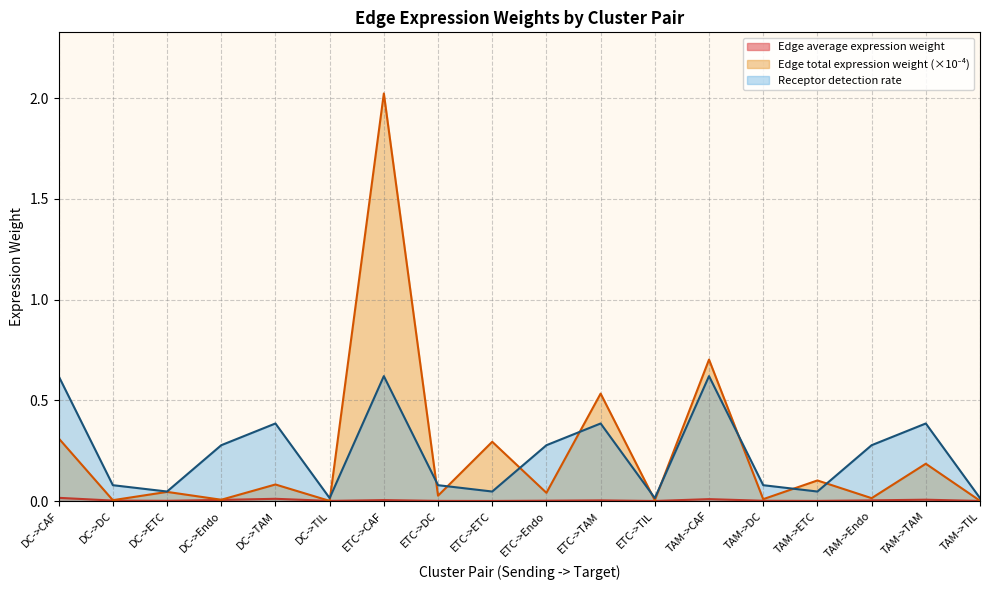

Which category has the highest value in the Receptor detection rate series?

DC->CAF